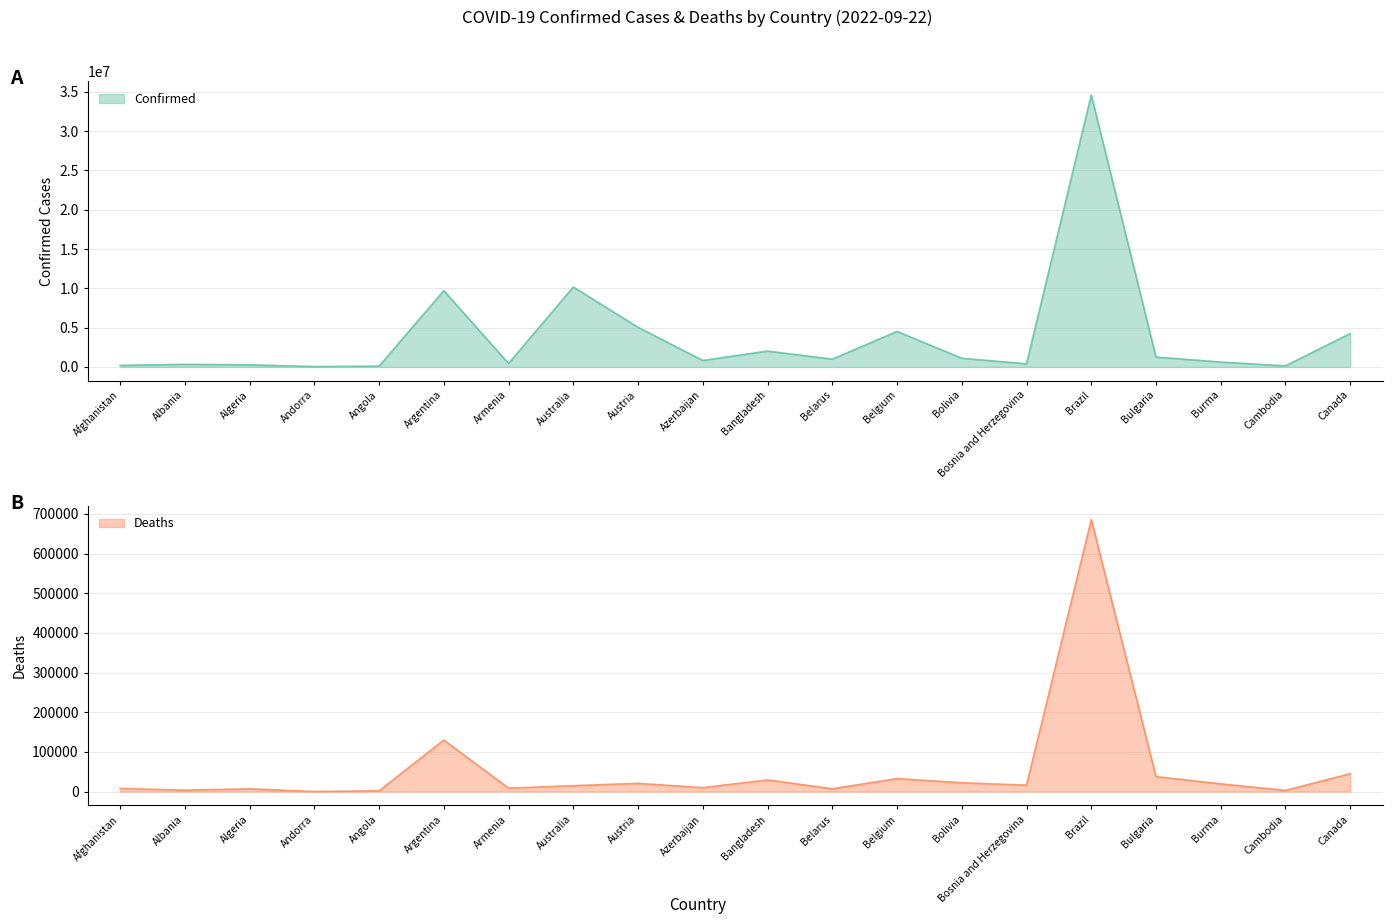

Reading left to right, transcribe all the data shown in this chart.

Confirmed: 198023	331810	270619	46147	103131	9703938	441444	10164301	5042307	820299	2020148	994037	4517212	1107583	398035	34592027	1253772	620035	137824	4251898
Deaths: 7796	3589	6879	155	1917	129855	8679	14820	20690	9900	29346	7118	32636	22229	16116	685428	37694	19451	3056	45067